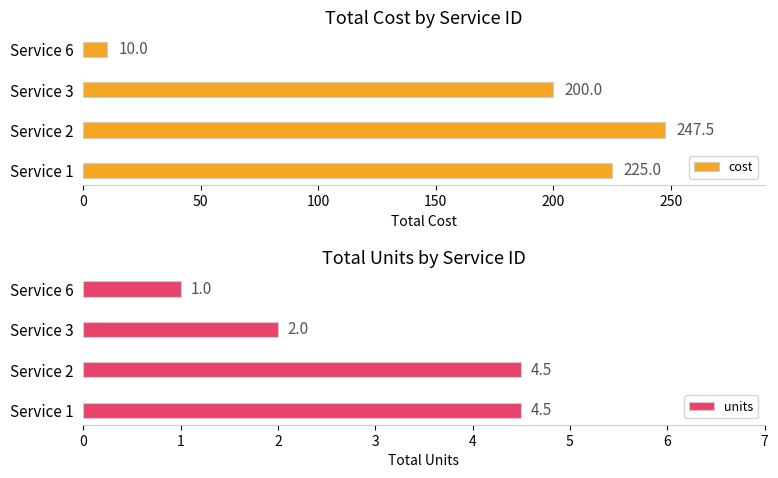

Which series has the largest total across all categories?

cost